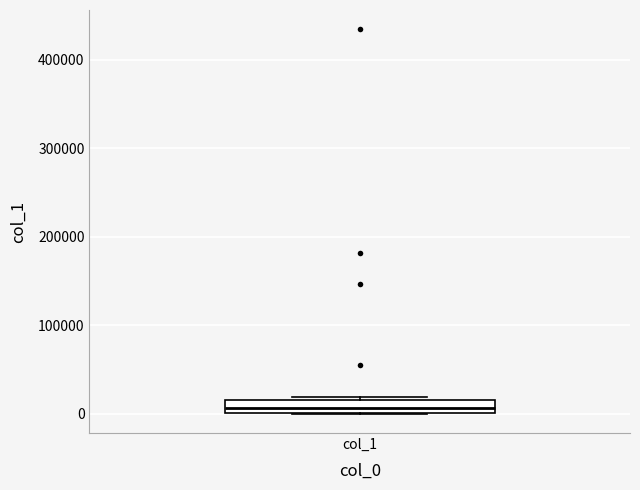

Where is the lower edge of the box for col_1 on the y-axis? The values are not printed on the chart, so give them approximately, as read against the axis.

0